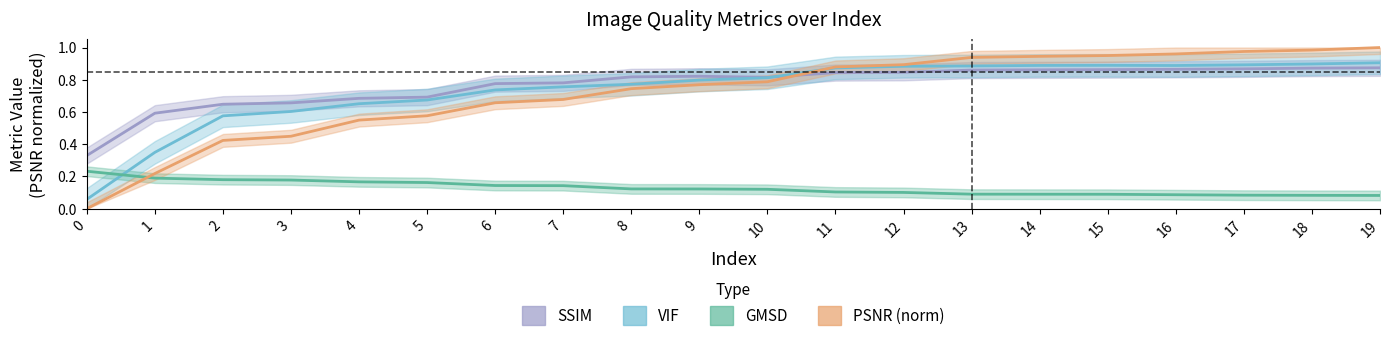

Which series changed the most between 6 and 11?

PSNR